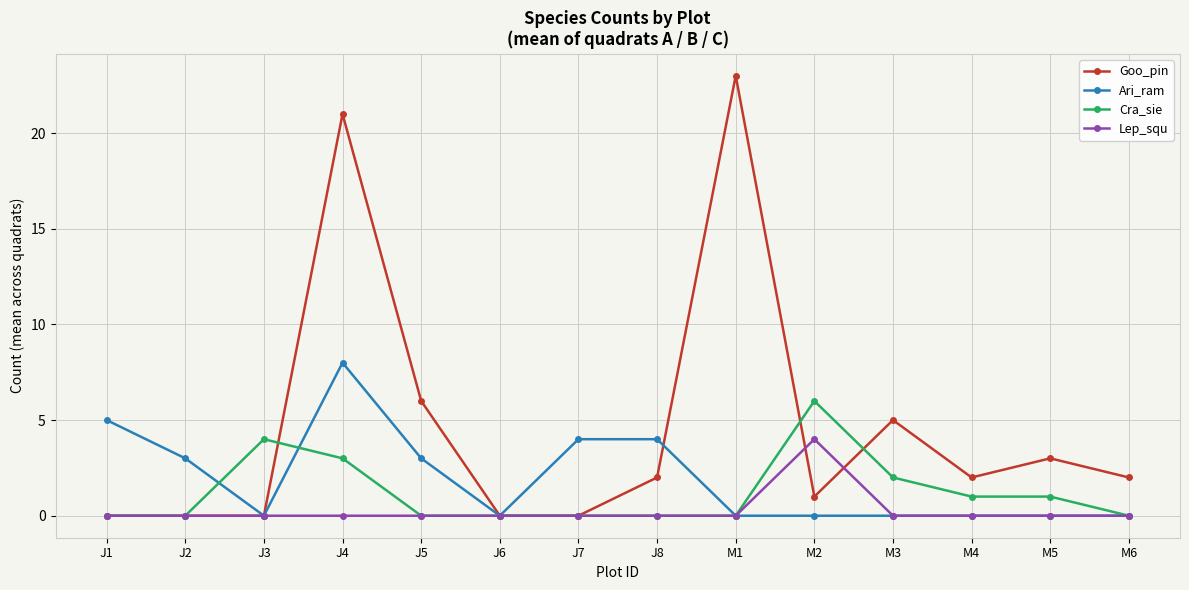

How many lines are shown in the chart?

4